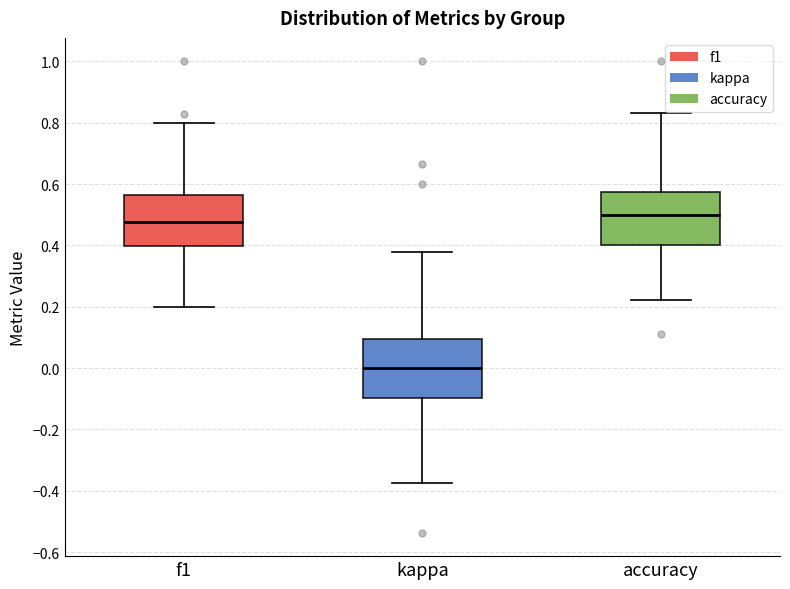

Reading left to right, transcribe this box plot: for each box, give where its median line is, the range the box spans, and where its two whiskers end, as read against the y-axis. The values are not printed on the chart, so give them approximately, as read against the axis.

f1: median 0.48, box 0.40 to 0.56, whiskers 0.20 to 0.80
kappa: median 0.00, box -0.10 to 0.10, whiskers -0.38 to 0.38
accuracy: median 0.50, box 0.40 to 0.58, whiskers 0.22 to 0.84